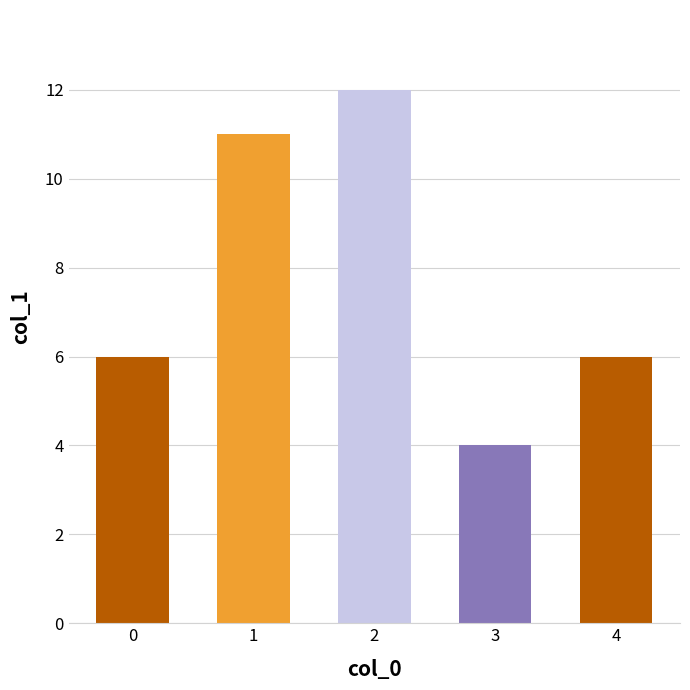

Reading right to left, what are all the values shown in this chart?

4=6	3=4	2=12	1=11	0=6